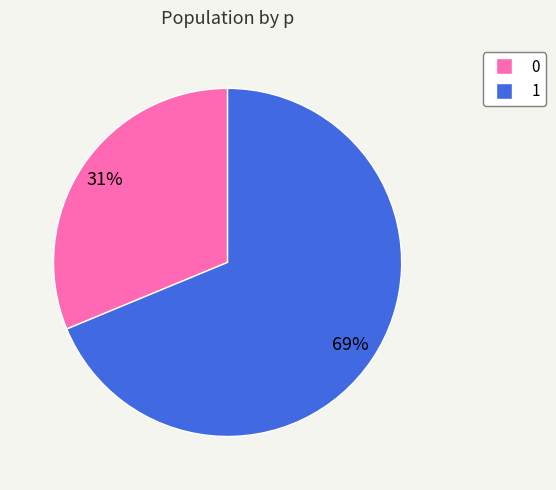

Which slice is the largest?

1